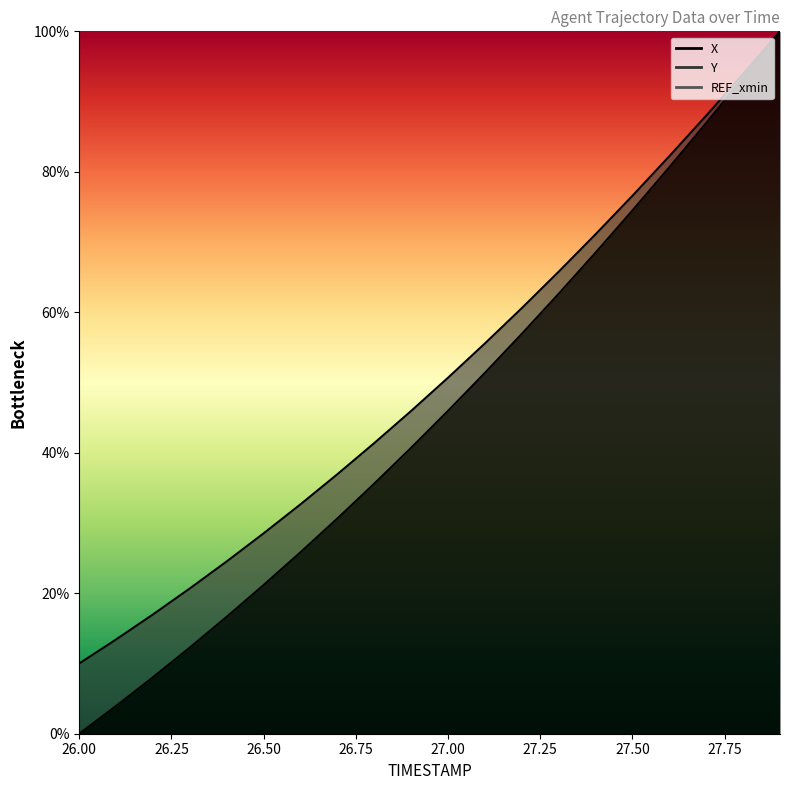

Which series has the largest total across all categories?

Y